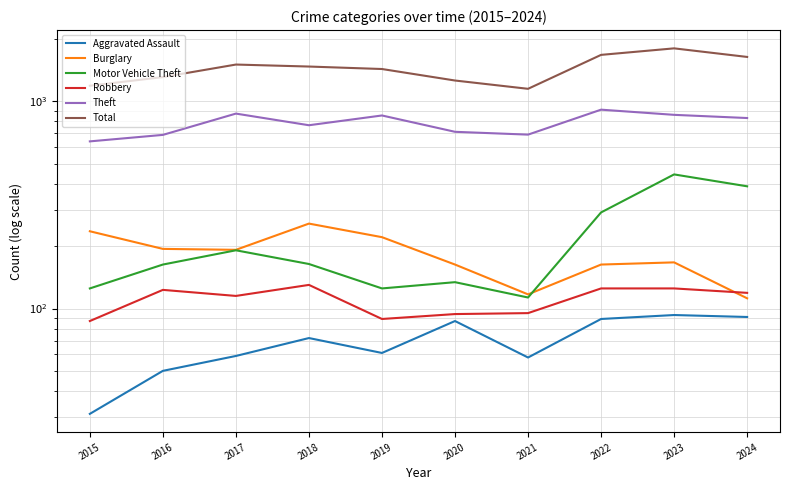

True or false: Motor Vehicle Theft and Burglary intersect in this chart.

True